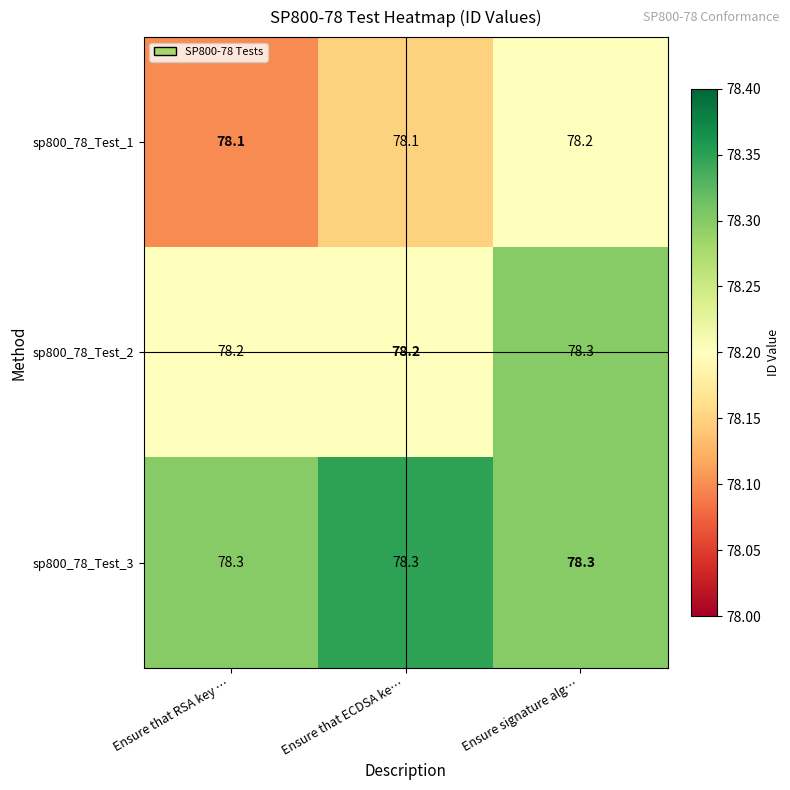

What is the minimum value for sp800_78_Test_1?

78.1